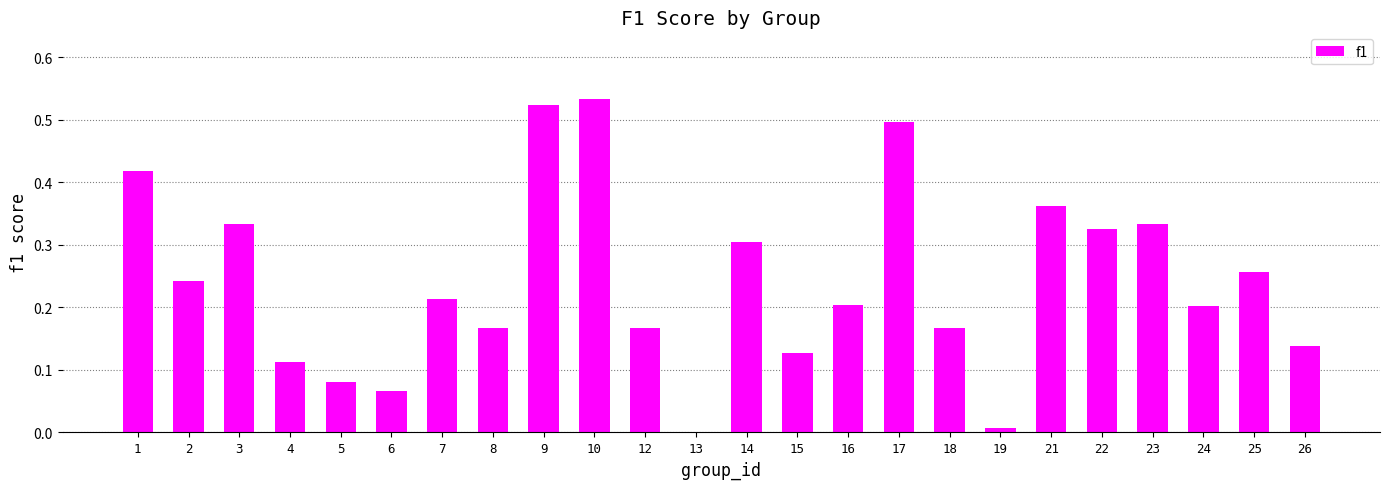

The chart shows a value of 0.9 at 9. True or false?

False